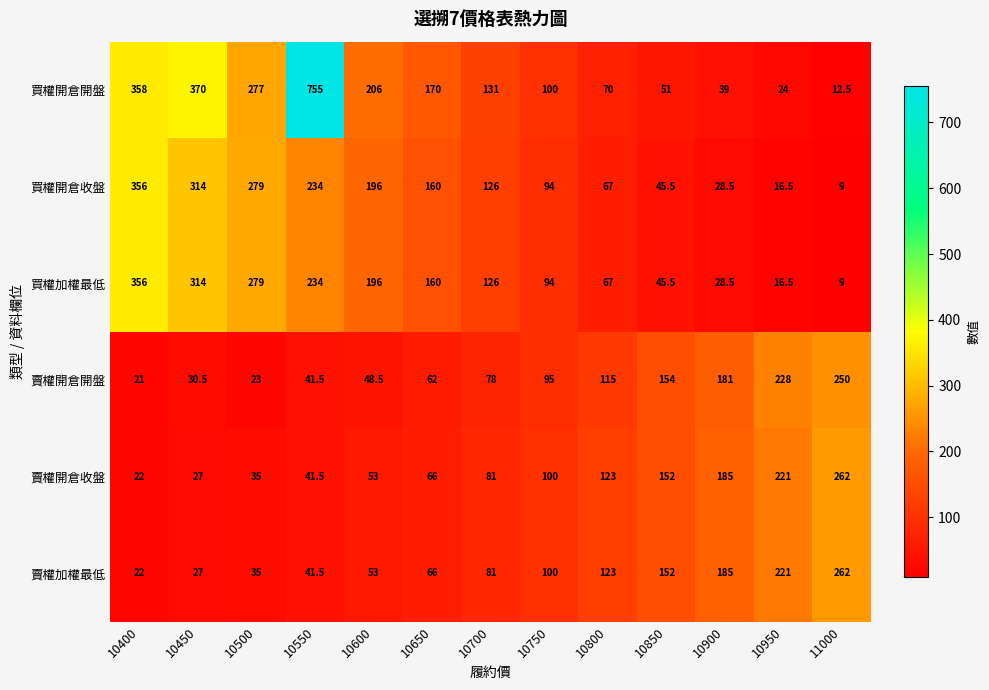

What is the average value of the 買權加權最低 series?

148.1